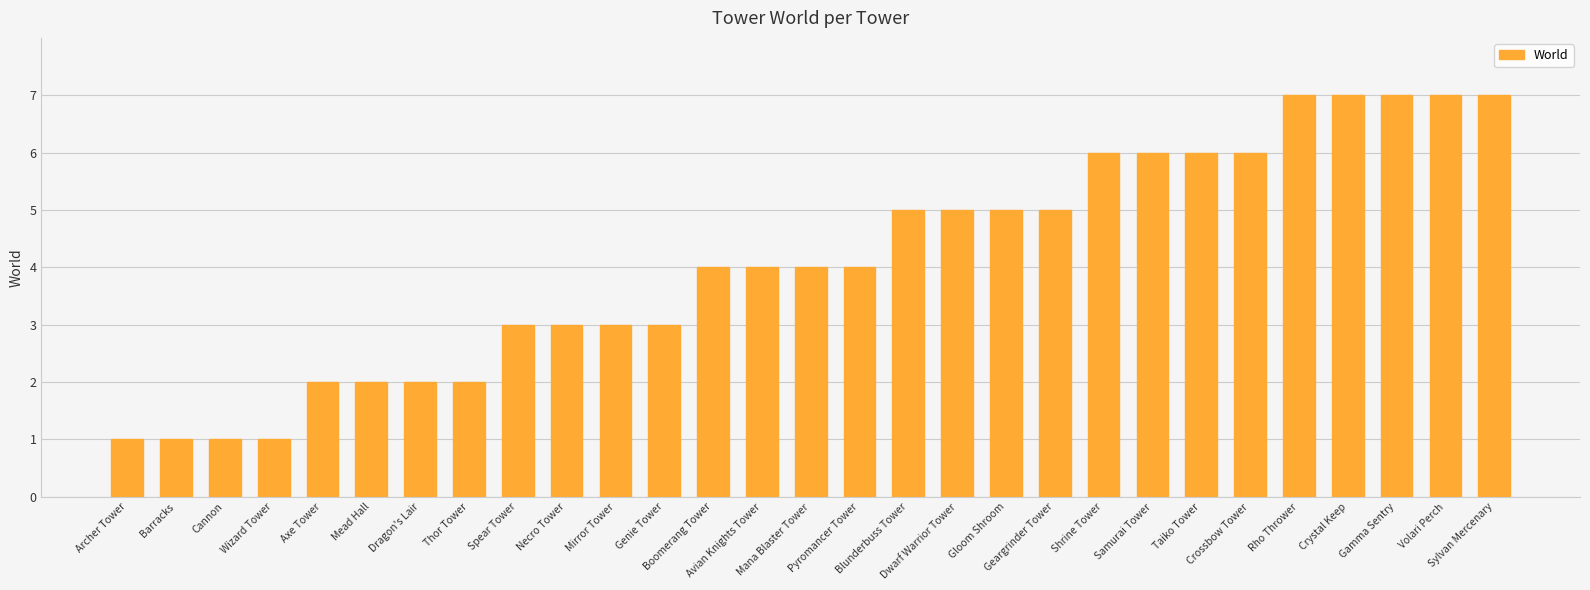

What is the change in value from Cannon to Crossbow Tower?

+5